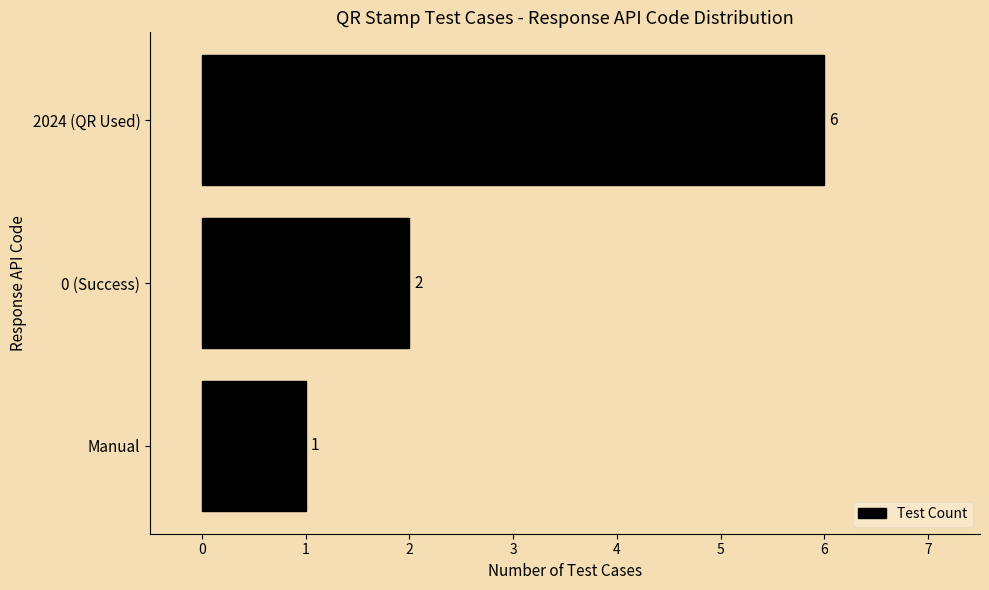

Which label corresponds to the largest value in the chart?

2024 (QR Used)